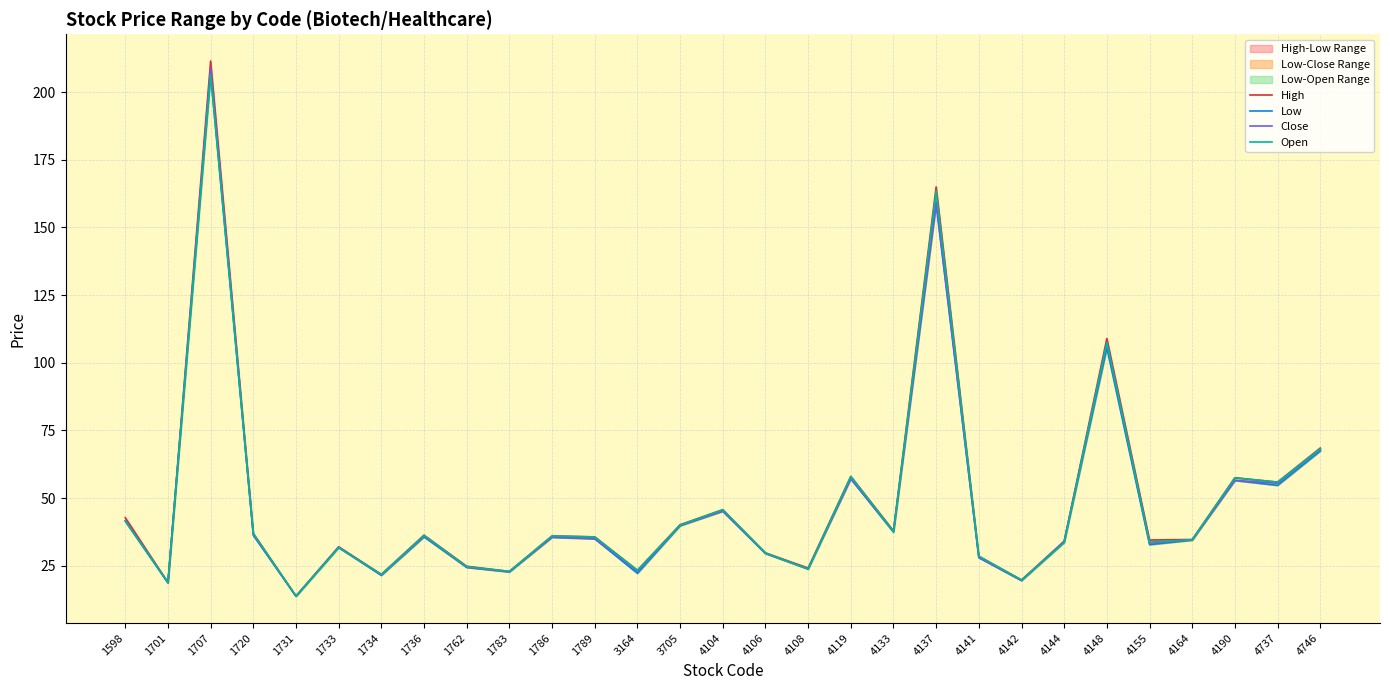

How many lines are shown in the chart?

4